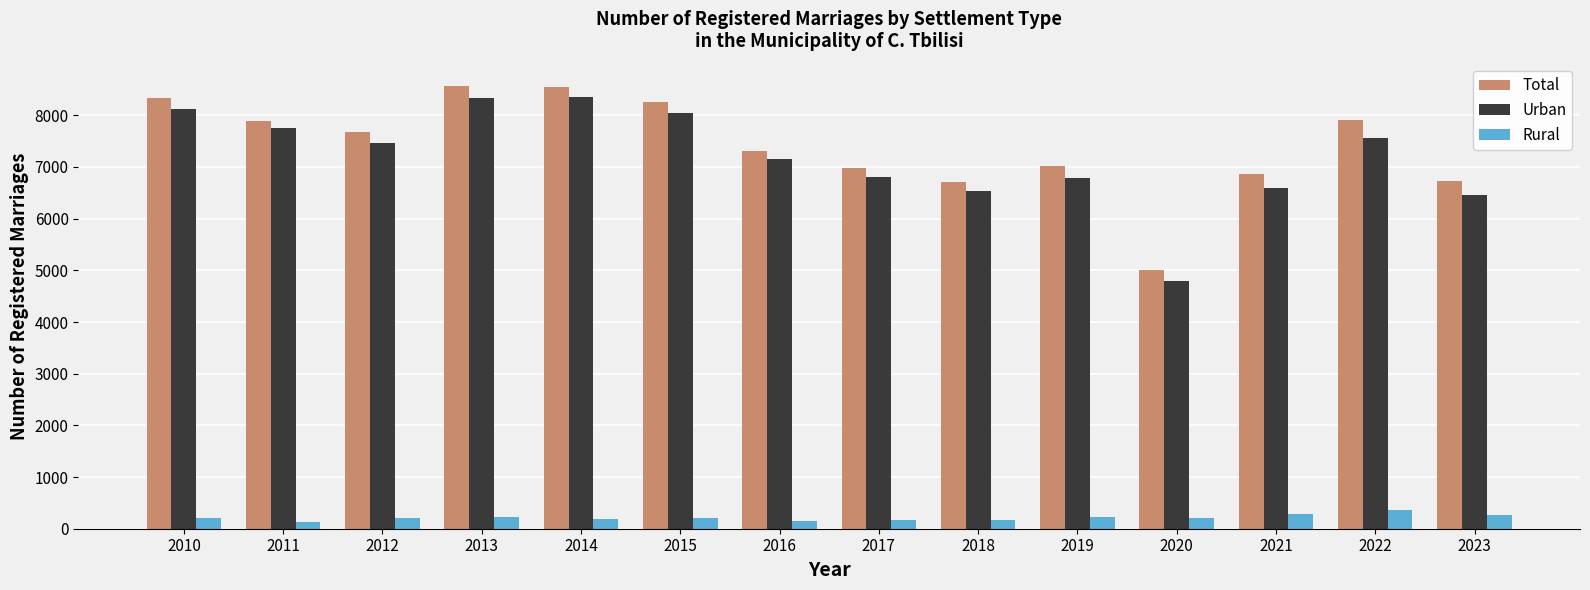

What is the difference between the Urban values at 2022 and 2013?

789